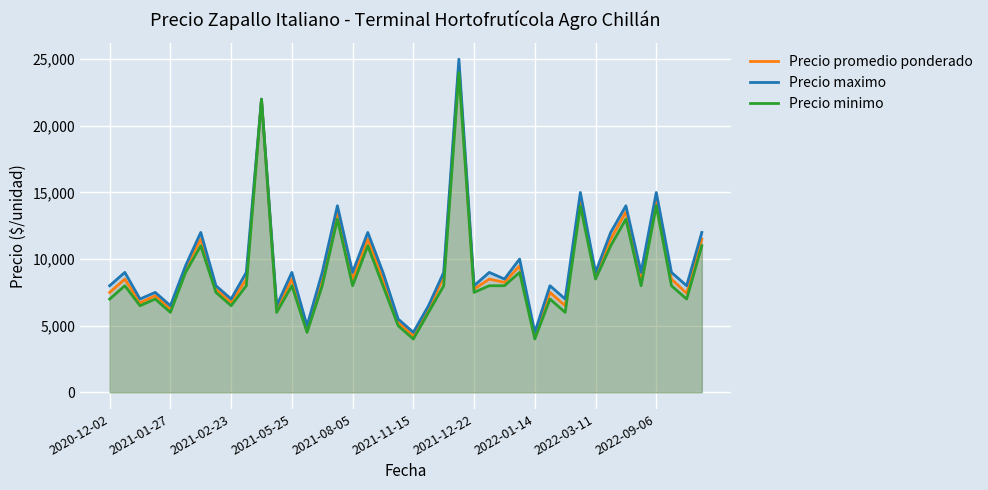

Which series has the largest range (max minus min)?

Precio maximo